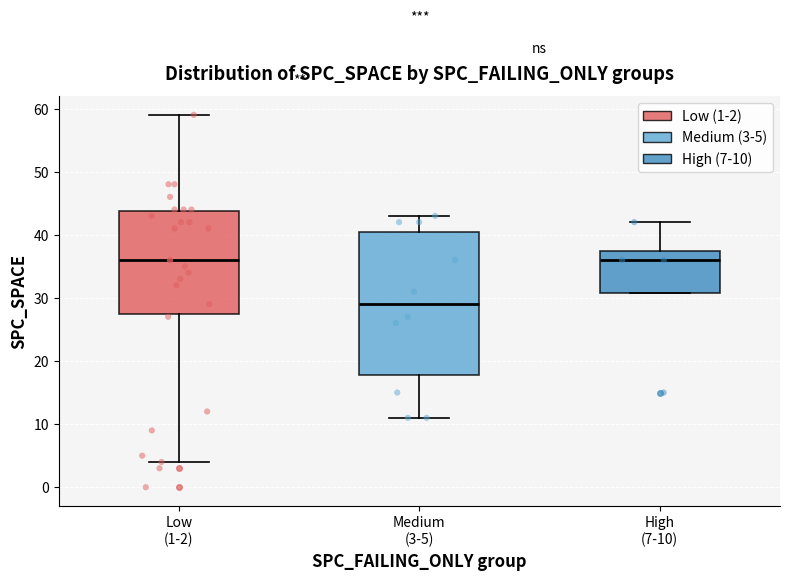

Reading left to right, read every box against the y-axis: the position of its median line, the range the box covers, and the ends of its whiskers. The values are not printed on the chart, so give them approximately, as read against the axis.

Low (1-2): median 36, box 28 to 44, whiskers 4 to 59
Medium (3-5): median 29, box 18 to 41, whiskers 11 to 43
High (7-10): median 36, box 31 to 38, whiskers 31 to 42